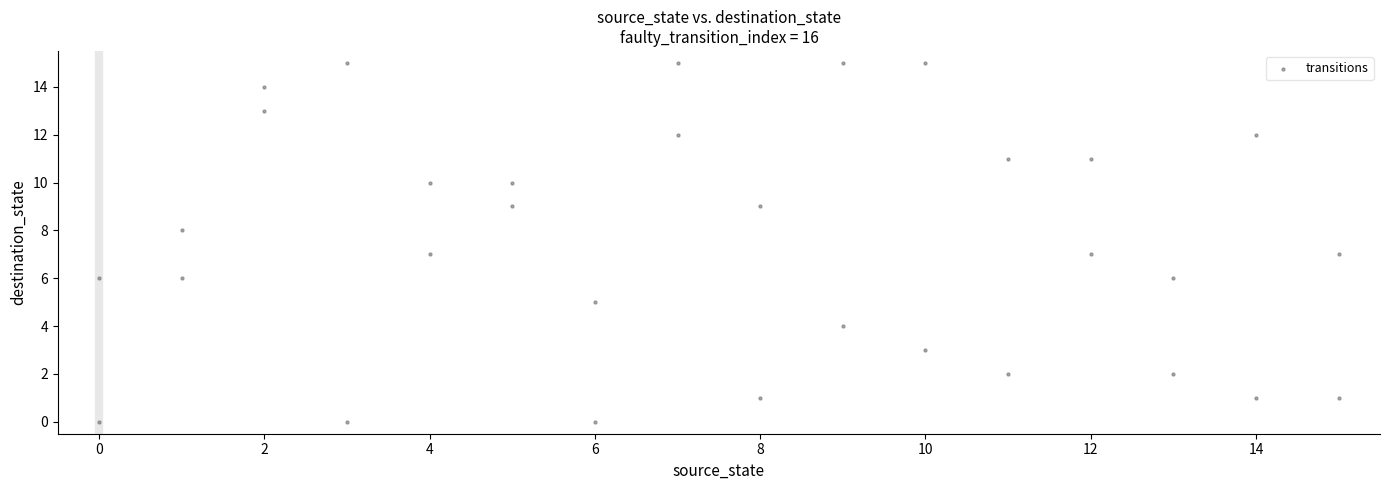

What is the range of Y values (max minus min)?

15